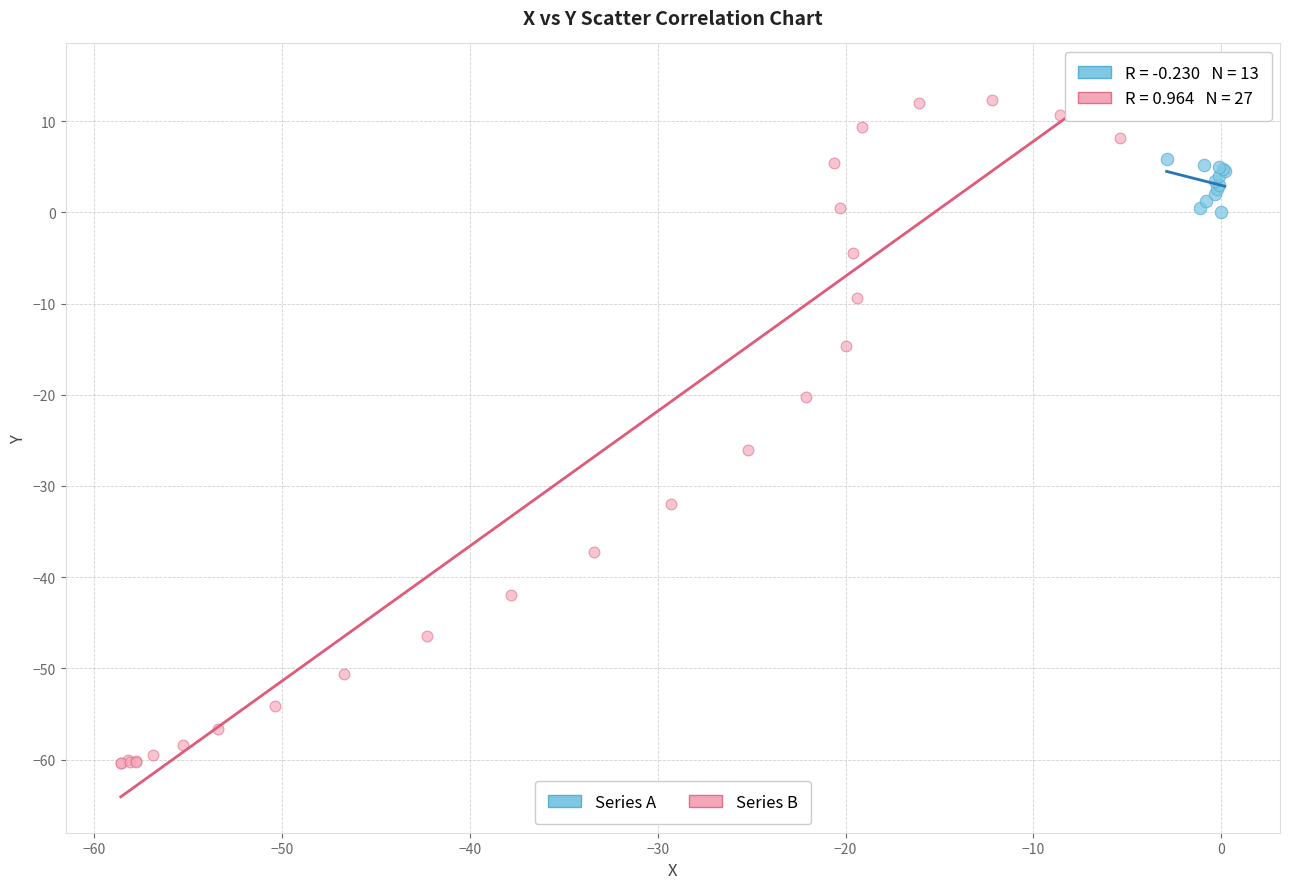

What are all the series names shown in the legend?

Series A, Series B